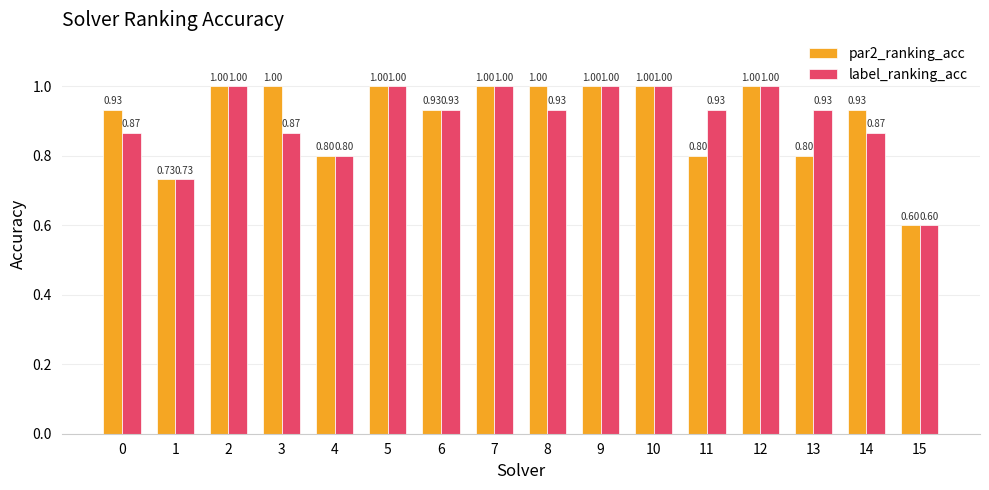

What is the difference between the maximum and second lowest values in the label_ranking_acc series?

0.3